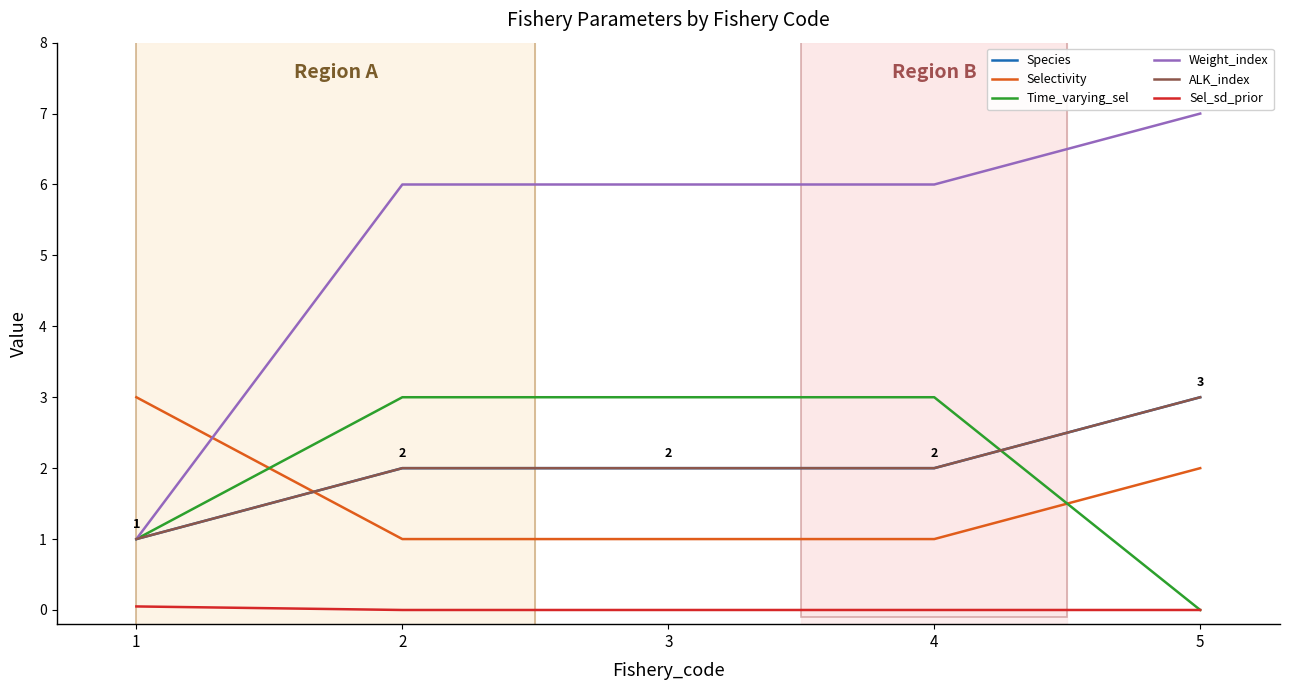

Does the chart have visible grid lines?

No